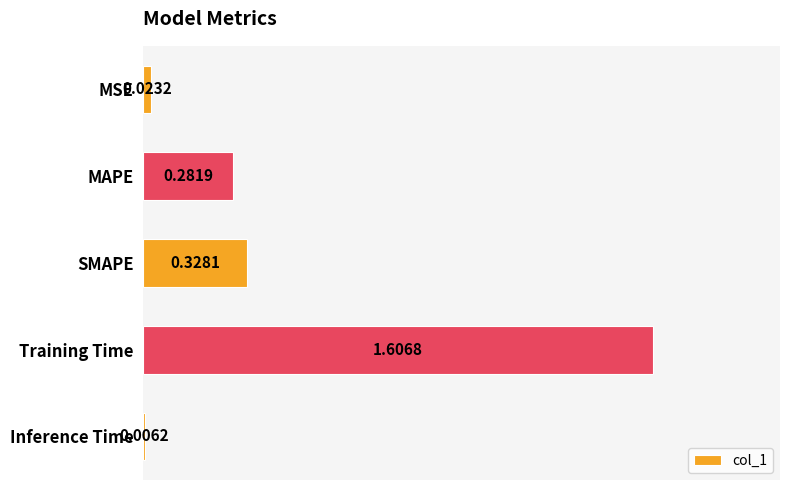

What is the difference between the maximum and minimum values?

1.6